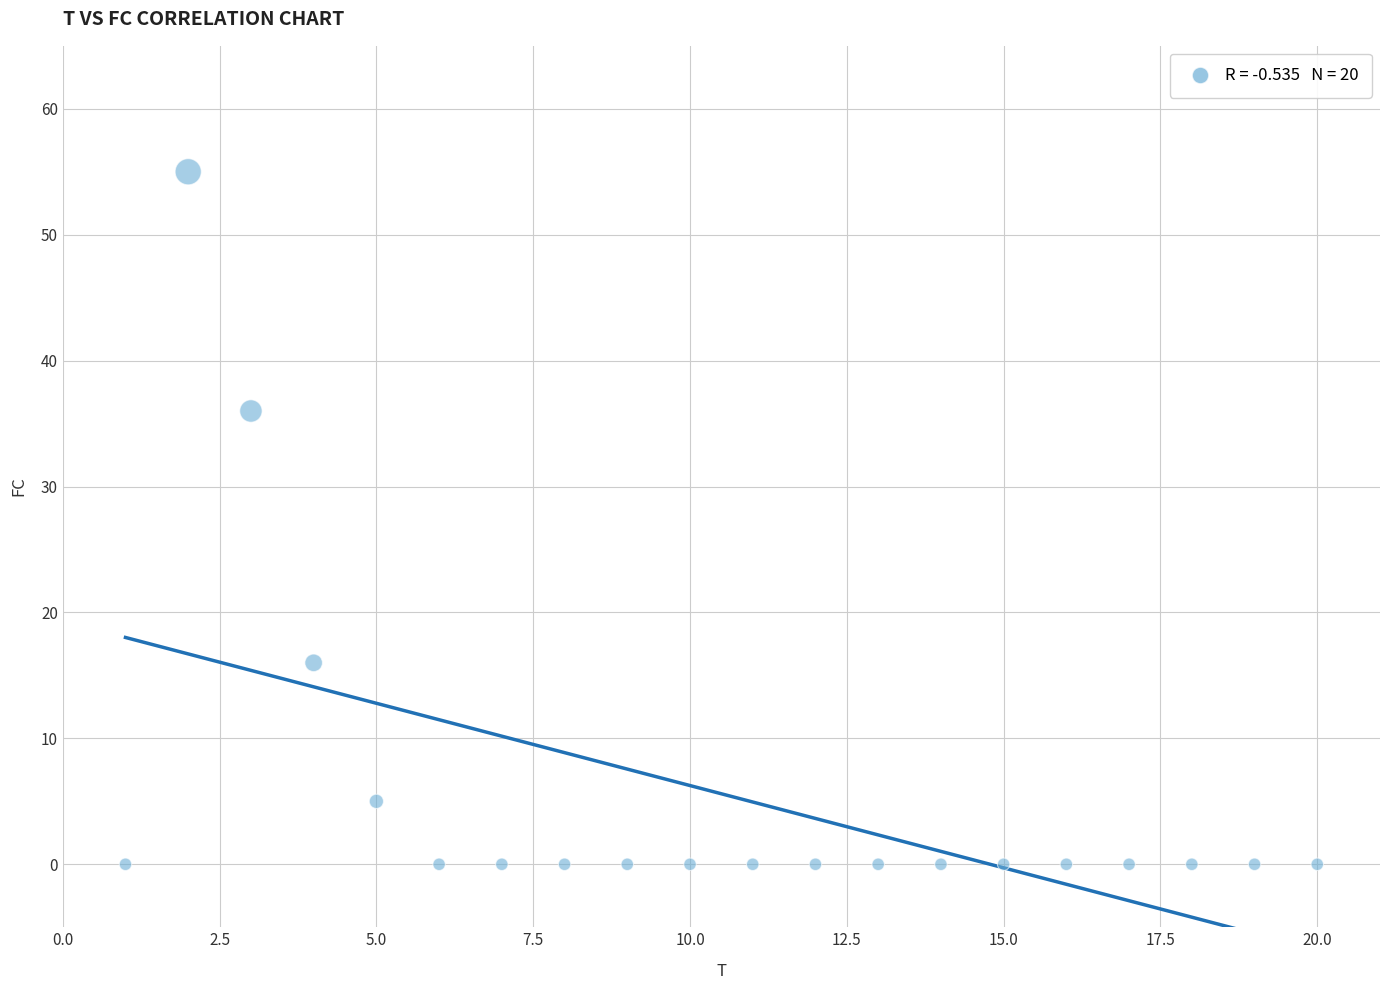

What Y value in the scatter plot is closest to 27?

36